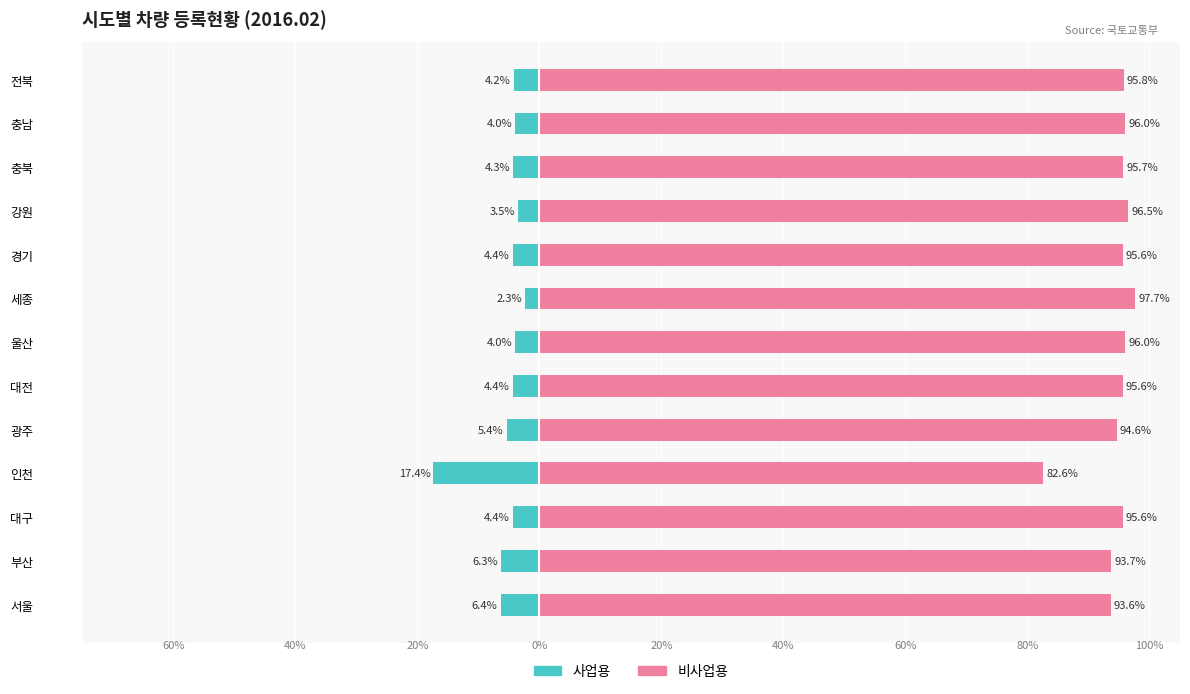

Are the bars grouped side by side (vs. stacked)?

Yes